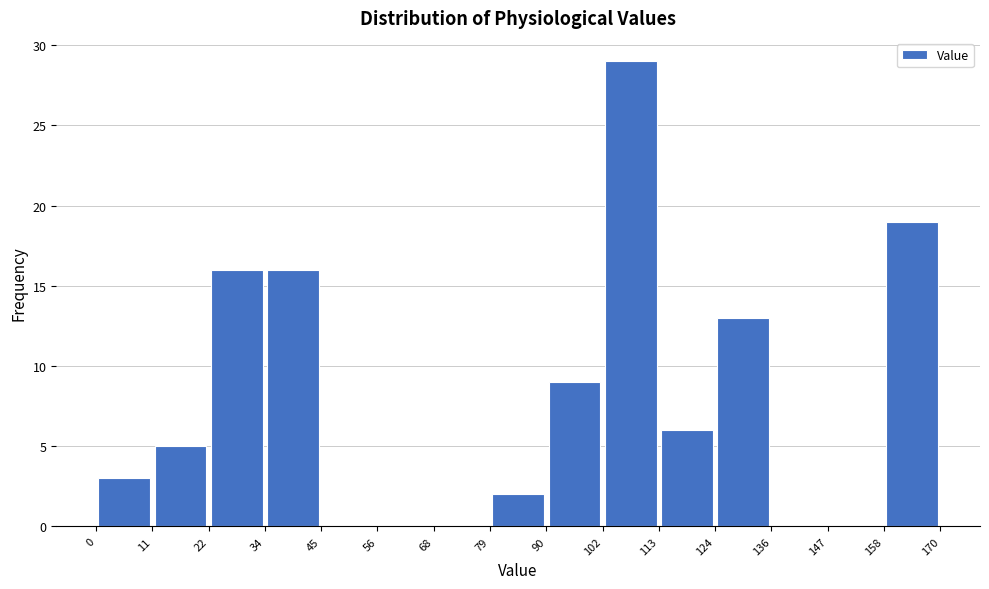

How tall is the bar that spans 113 to 124 on the x-axis? The values are not printed on the chart, so give them approximately, as read against the axis.

6